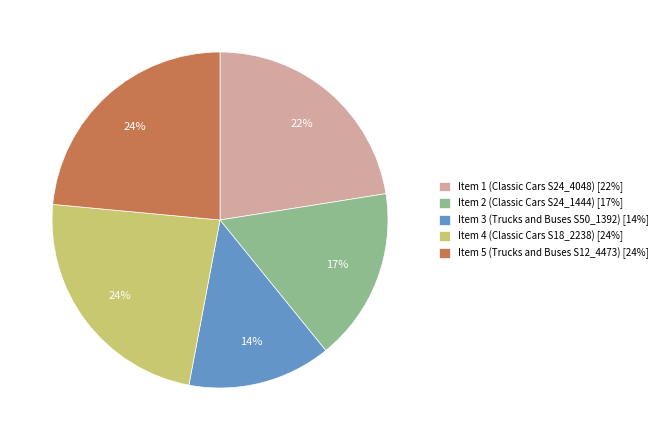

Is it true that Item 5 (Trucks and Buses S12_4473) is 24% of the pie?

True